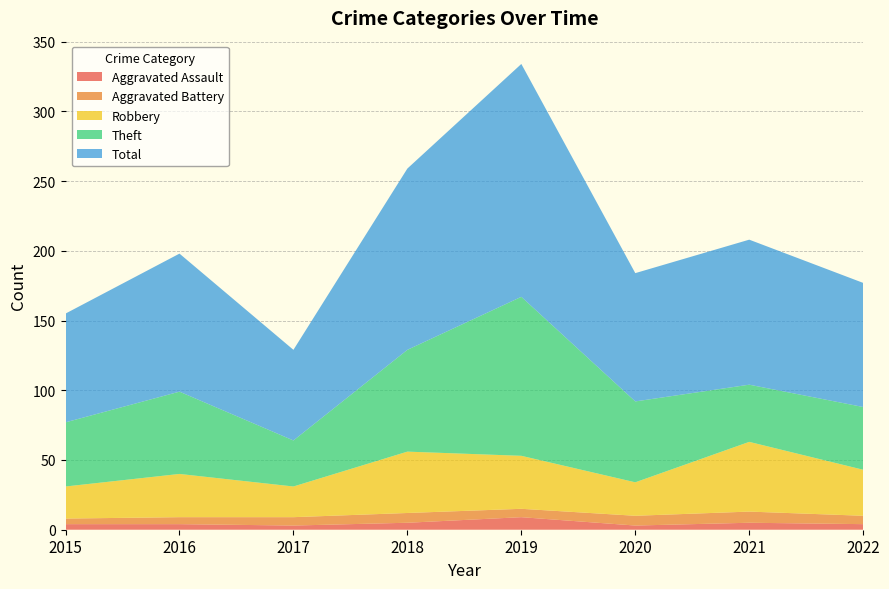

Reading right to left, what are all the values shown in this chart?

Aggravated Assault: 4	5	3	9	5	3	4	4
Aggravated Battery: 6	8	7	6	7	6	5	4
Robbery: 33	50	24	38	44	22	31	23
Theft: 45	41	58	114	73	33	59	46
Total: 89	104	92	167	130	65	99	78